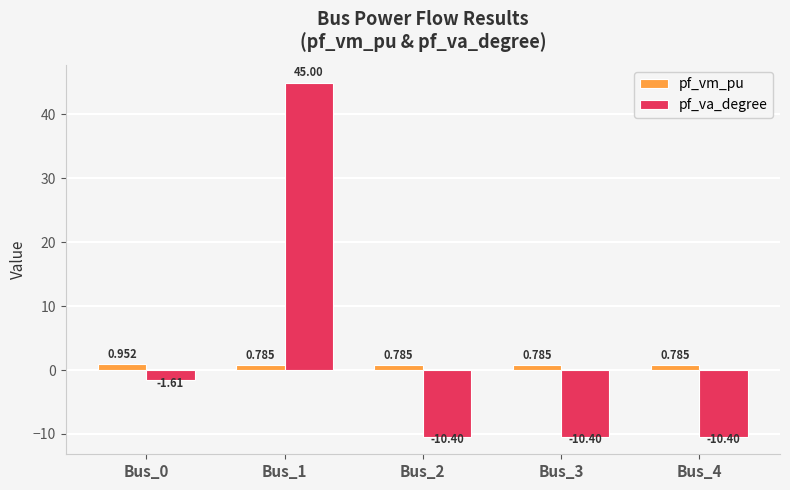

What is the value of the pf_va_degree bar at the 3rd from the left?

-10.4